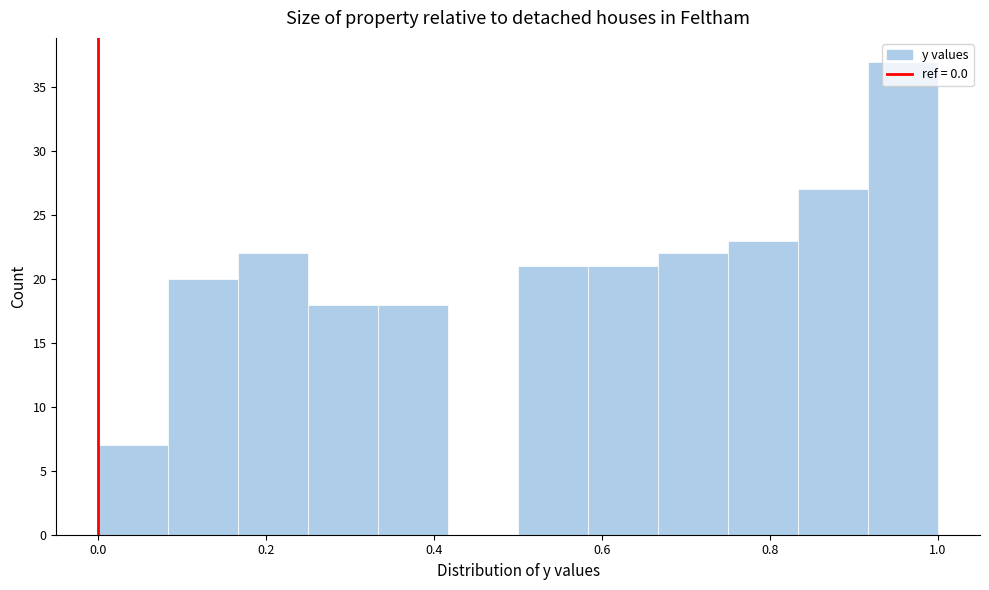

Over which range of the x-axis is the bar tallest?

0.92 to 1.00